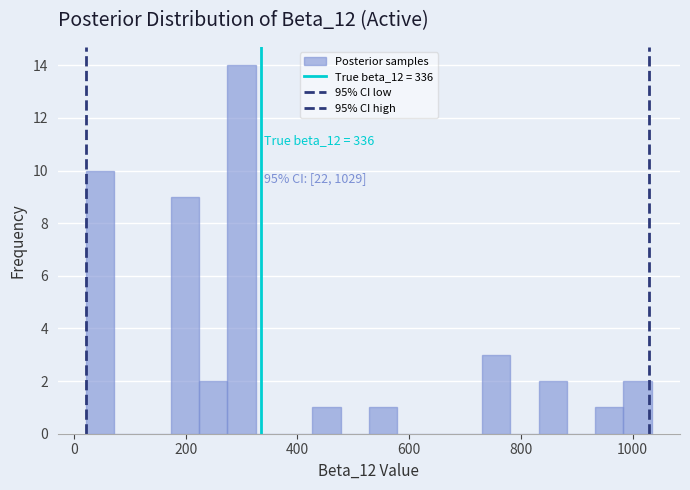

Around what value on the x-axis is the tallest bar? Give the approximate position of its centre, as read against the axis.

300